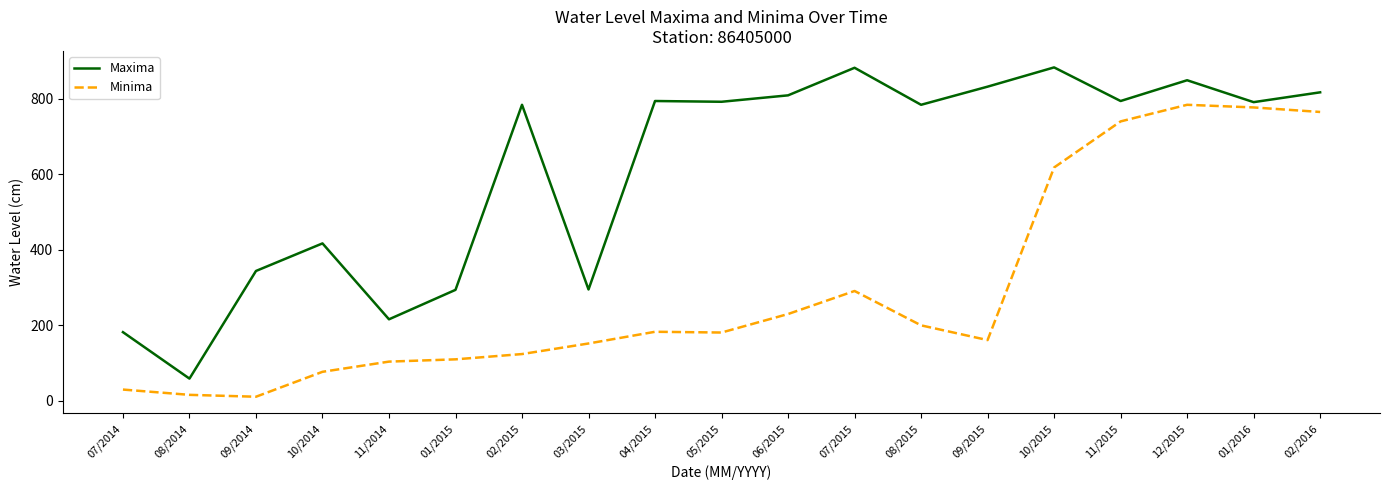

Rank the series by their average value, from lowest to highest.

Minima, Maxima